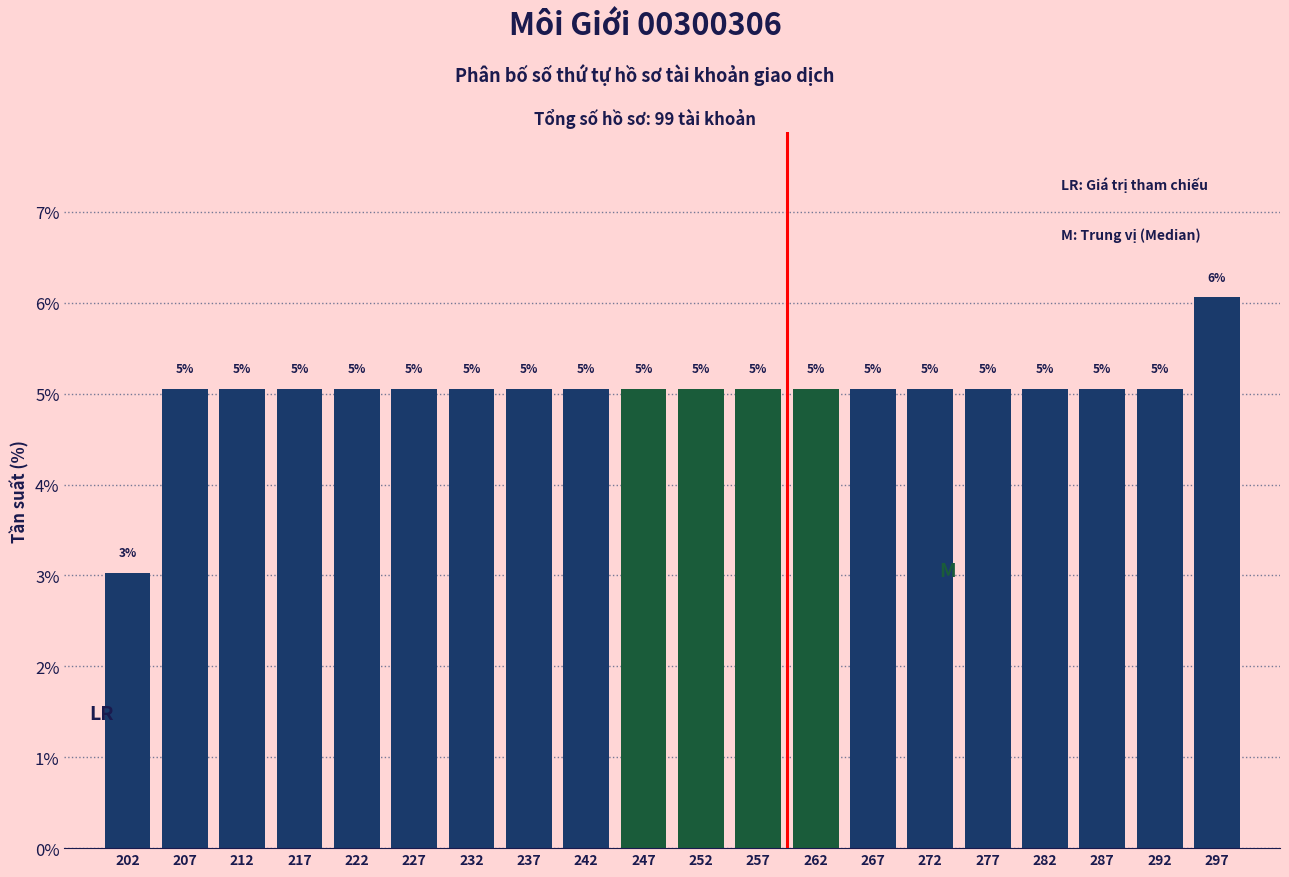

Which range on the x-axis has the tallest bar?

295 to 300